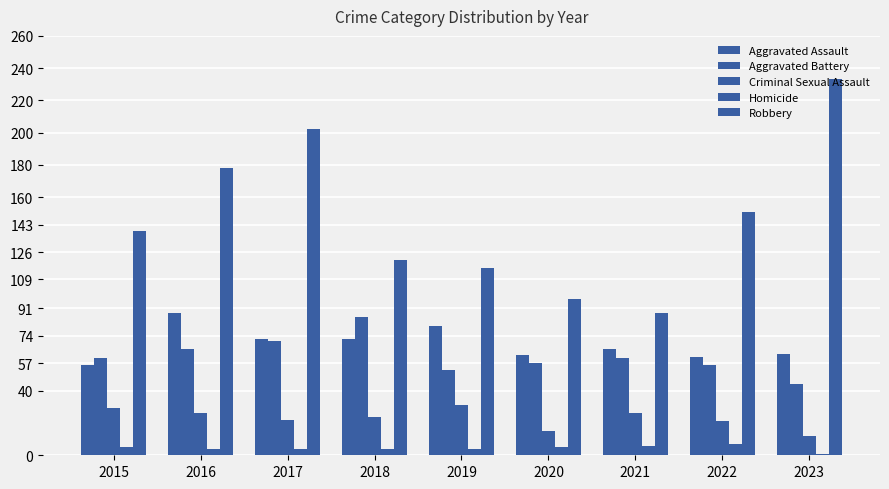

The Criminal Sexual Assault series shows 21 at 2020. True or false?

False